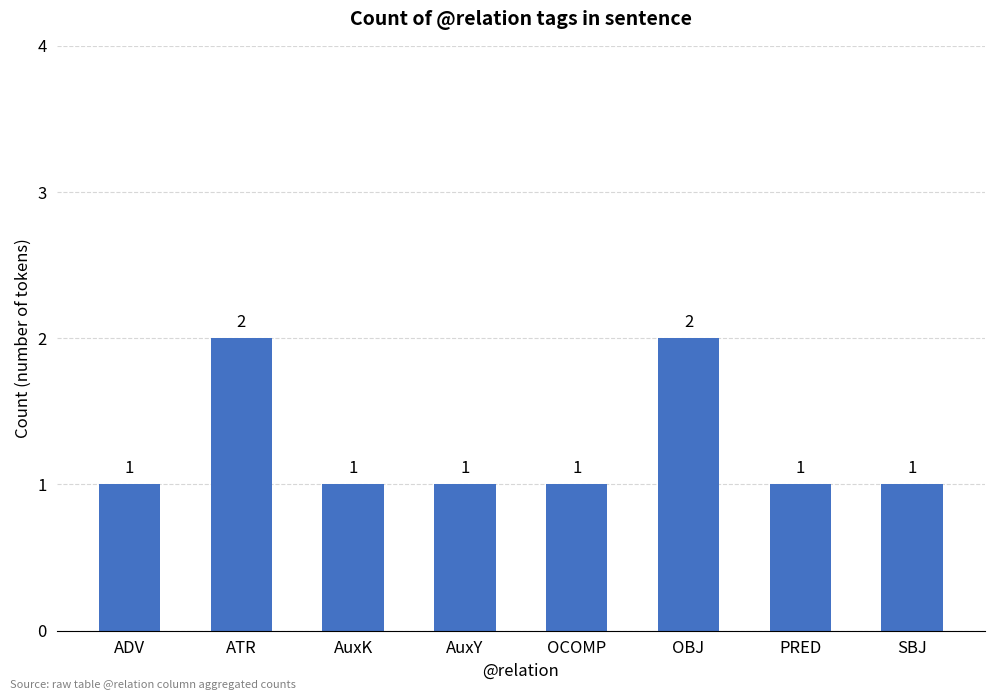

Reading left to right, extract all data points from this chart.

1	2	1	1	1	2	1	1